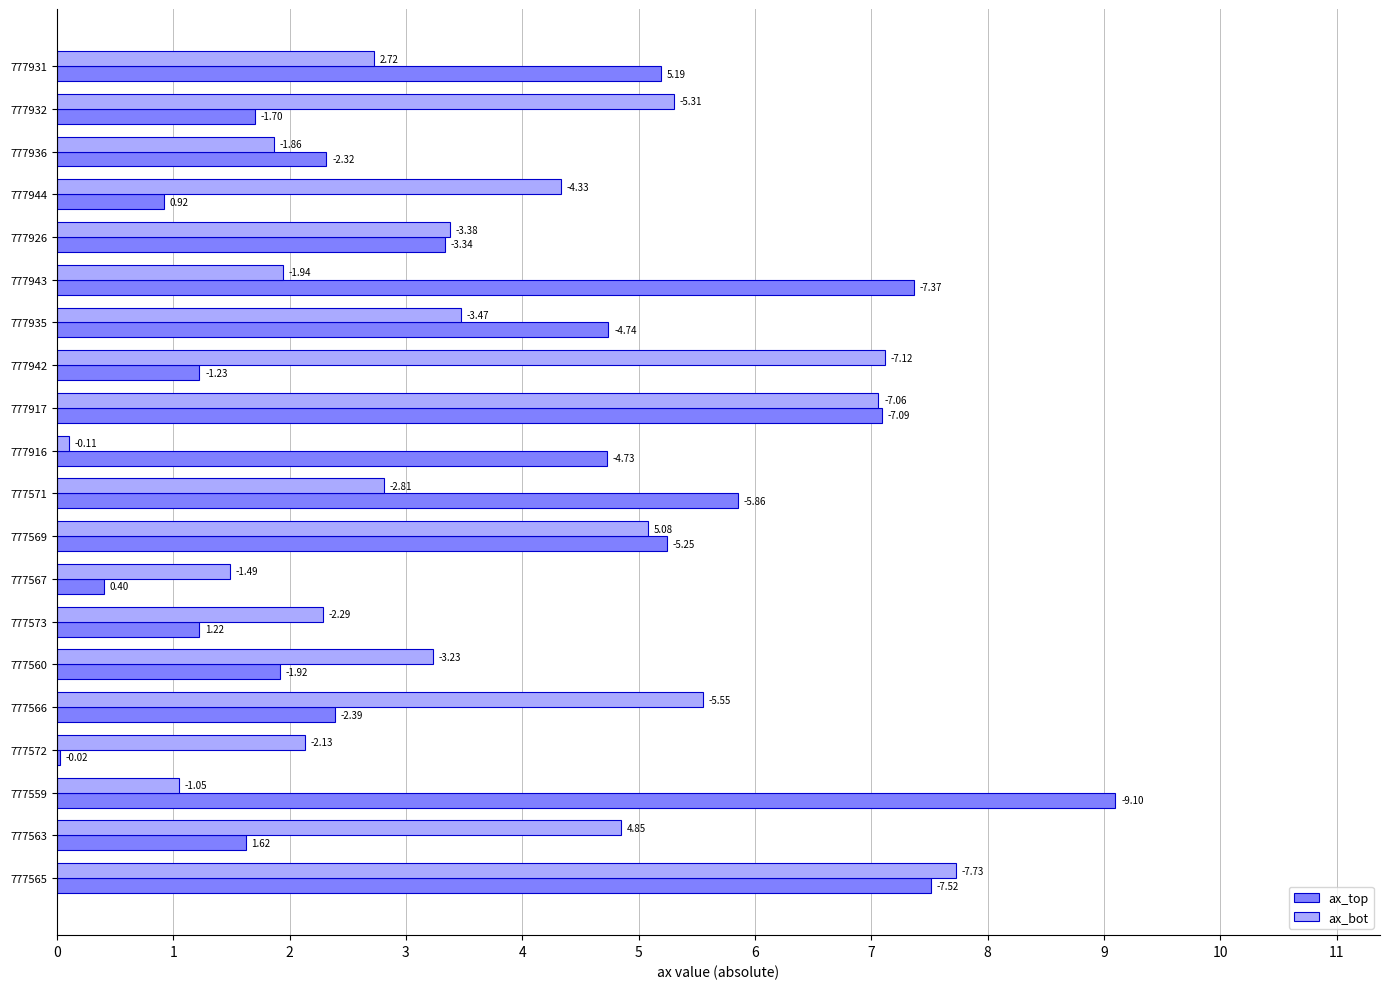

What position from the right is 777942?

13